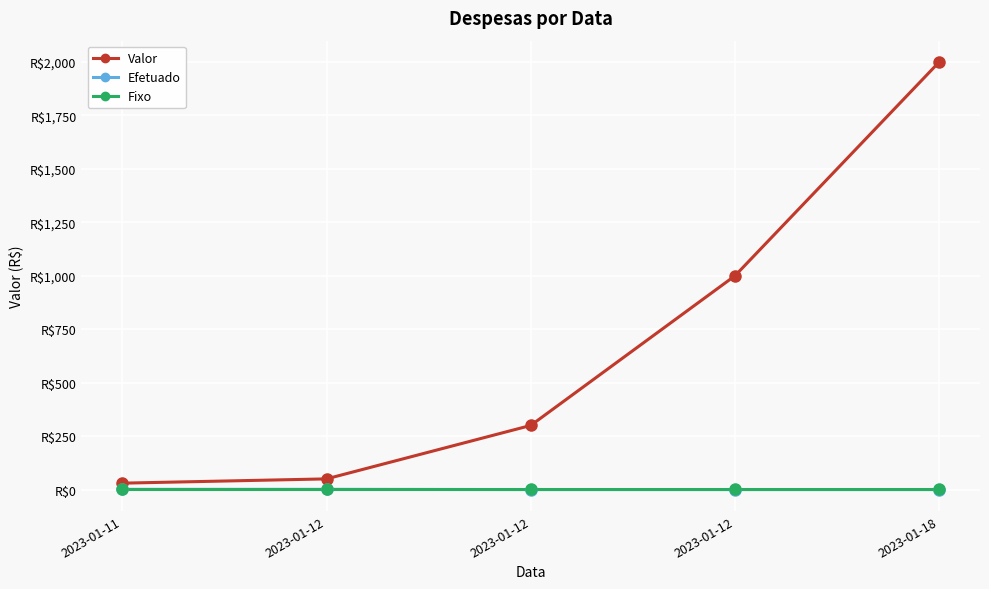

True or false: Efetuado and Valor intersect in this chart.

False